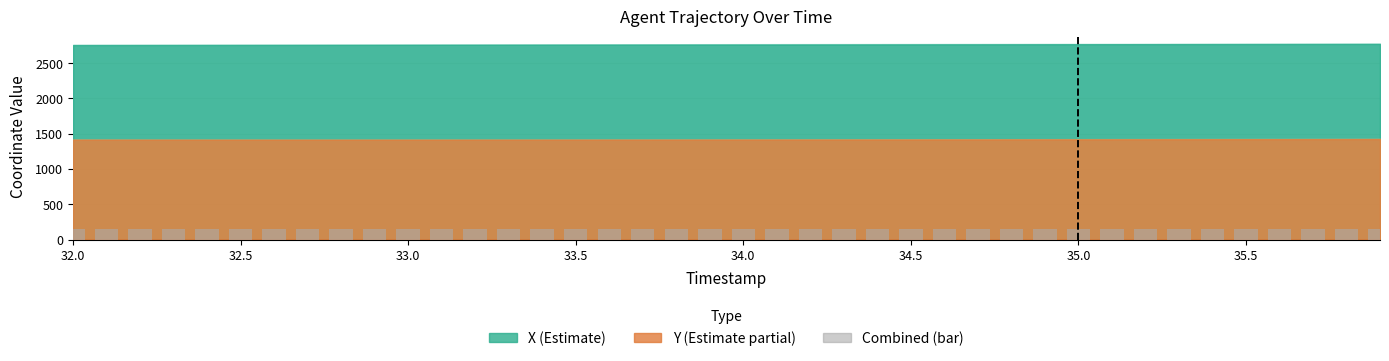

What is the value of the 6th bar from the left?

143.6